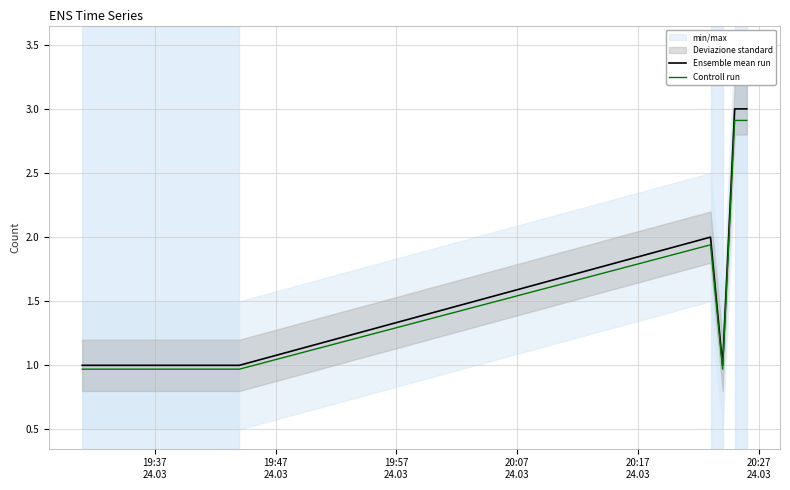

Reading left to right, extract all data points from this chart.

Ensemble mean run: 1.0	1.0	1.0	2.0	1.0	3.0	3.0
Controll run: 1.0	1.0	1.0	1.9	1.0	2.9	2.9